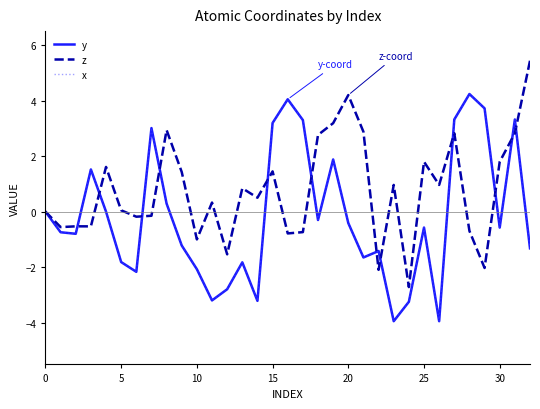

How many interior local peaks does the z series have?

10